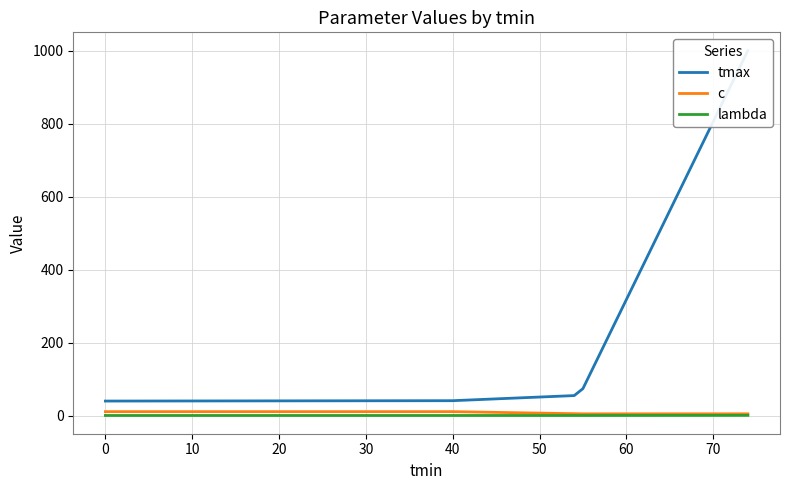

Where does the c series first go above 8?

0